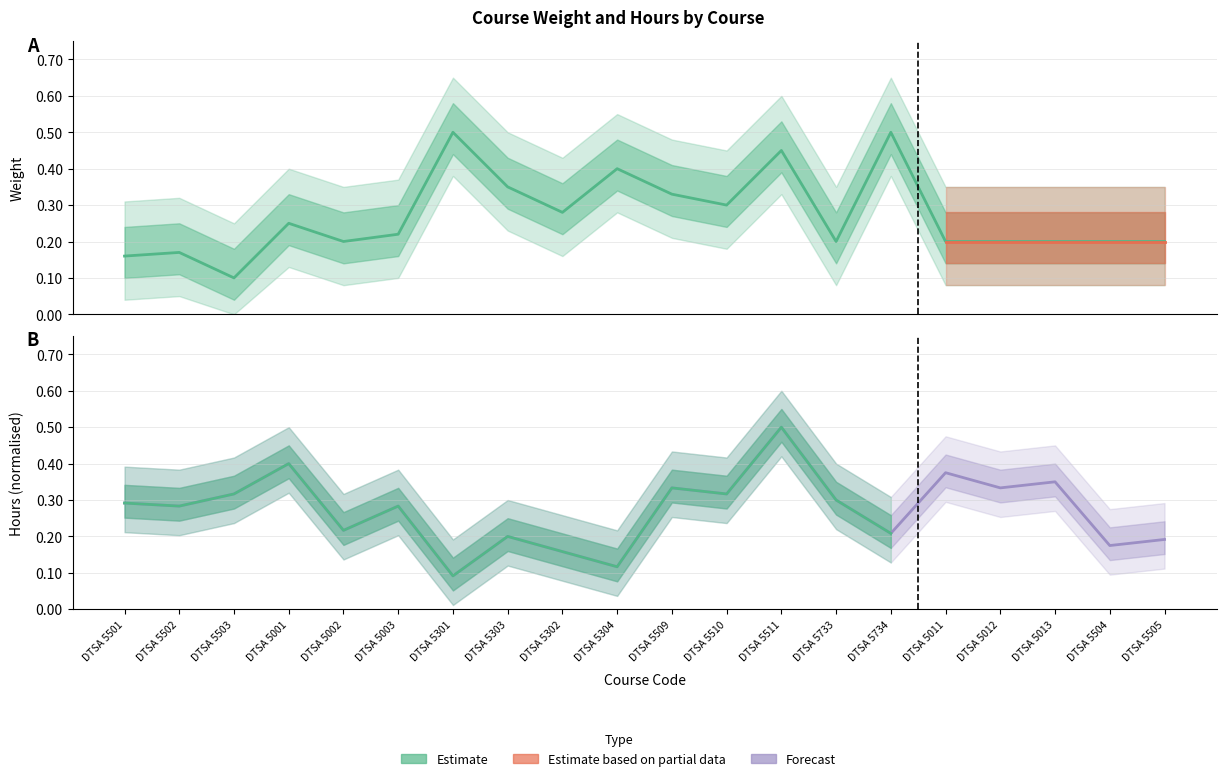

What is the label of the 4th point from the left?

DTSA 5001